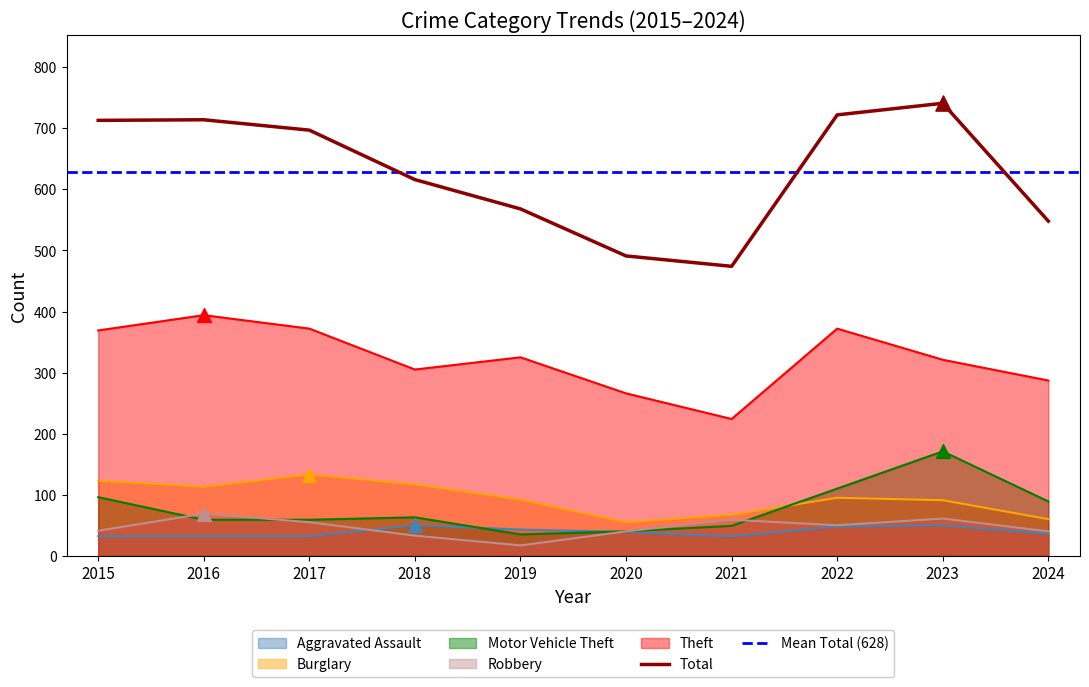

What are all the series names shown in the legend?

Aggravated Assault, Burglary, Motor Vehicle Theft, Robbery, Theft, Total